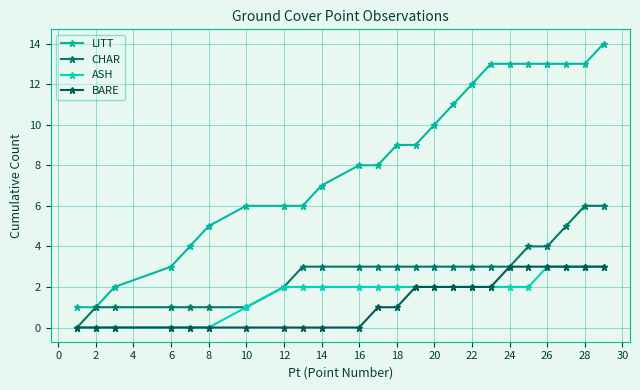

What is the greatest value displayed?

14